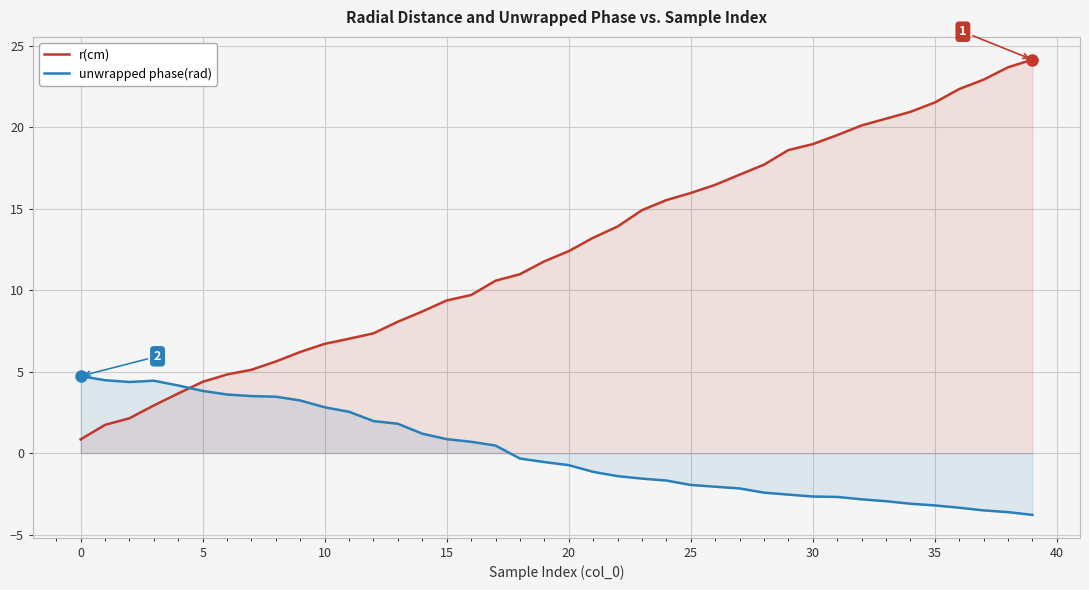

The r(cm) series shows 5.5 at 21. True or false?

False